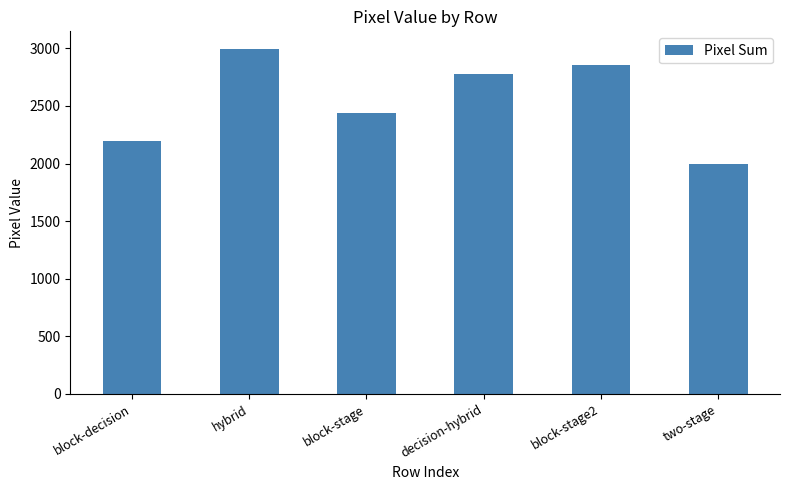

The chart shows a value of 1415 at block-decision. True or false?

False